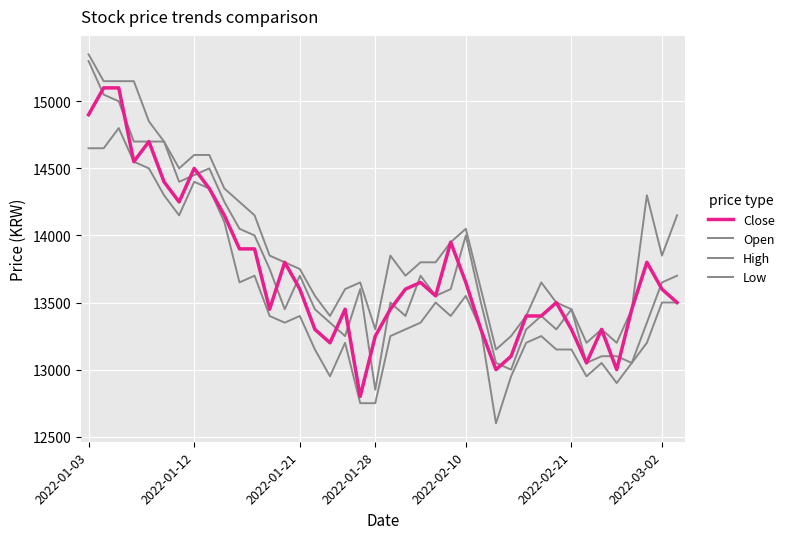

Which series has the largest total across all categories?

High